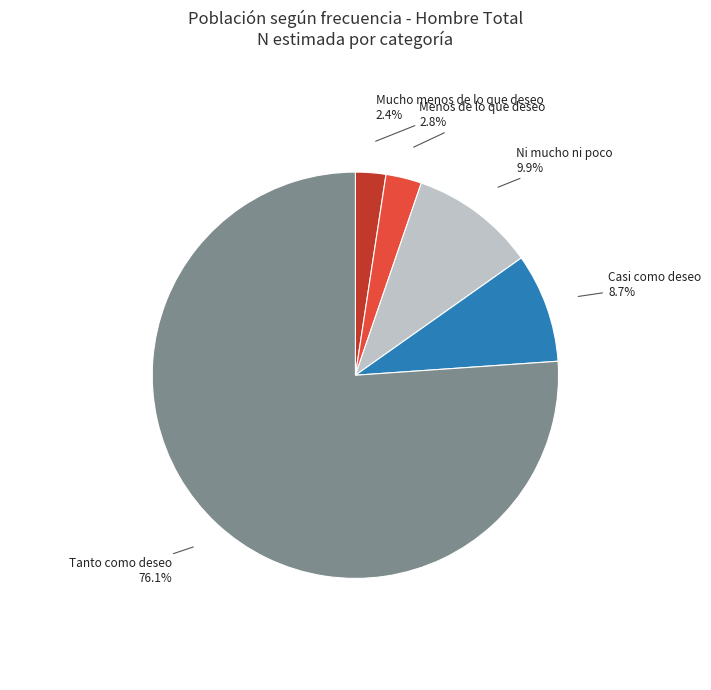

Is there a majority slice in this chart?

Yes